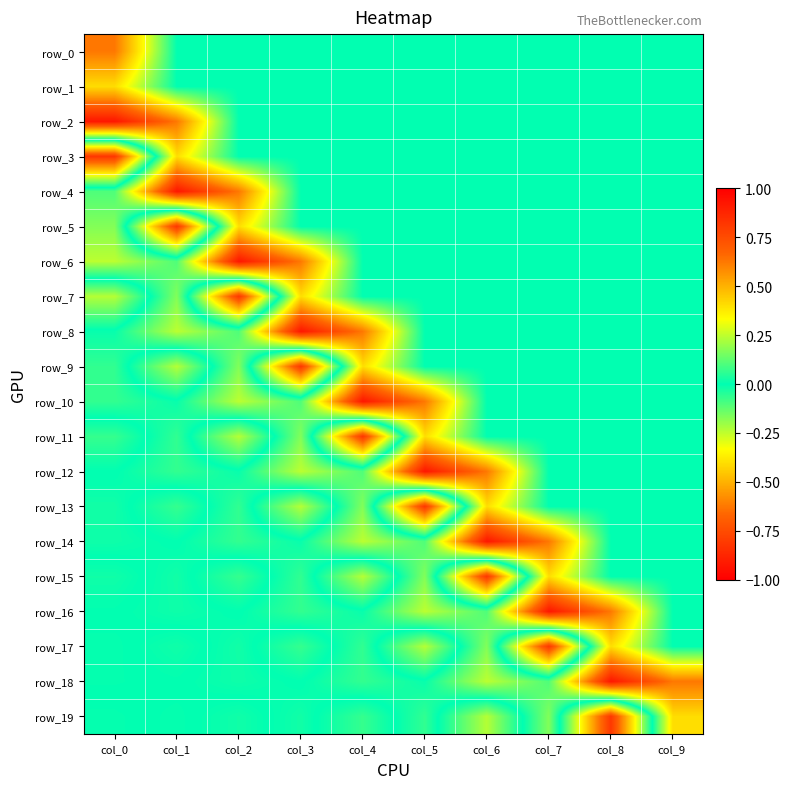

What is the sum of all row_8 values?

1.9